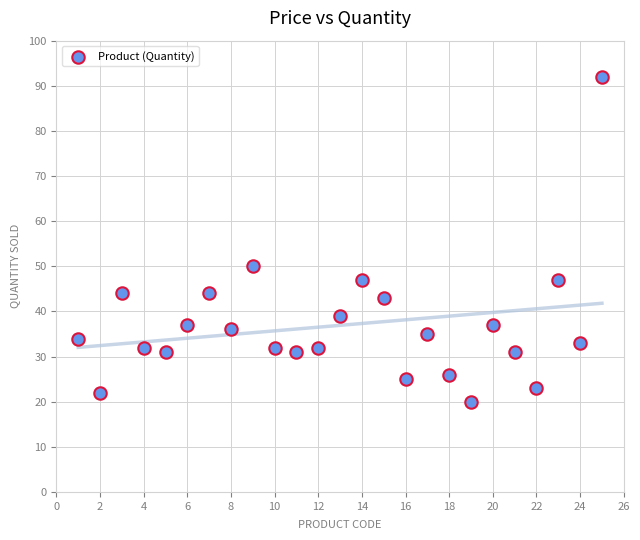

What is the range of X values (max minus min)?

24